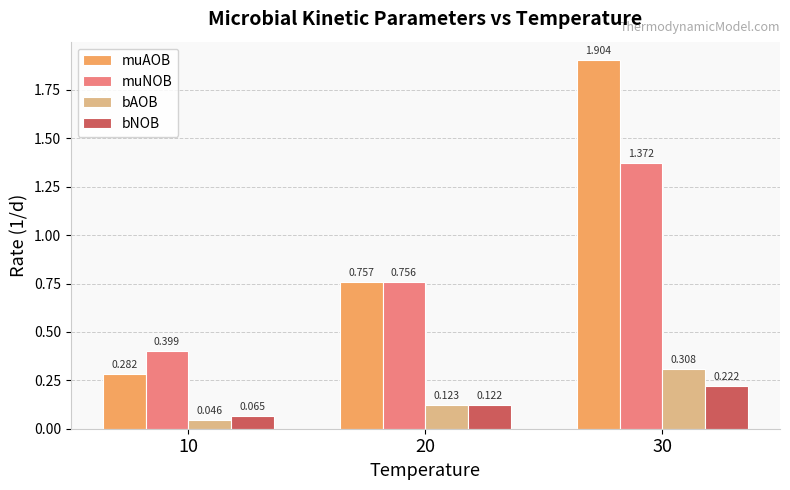

Which series has the largest range (max minus min)?

muAOB